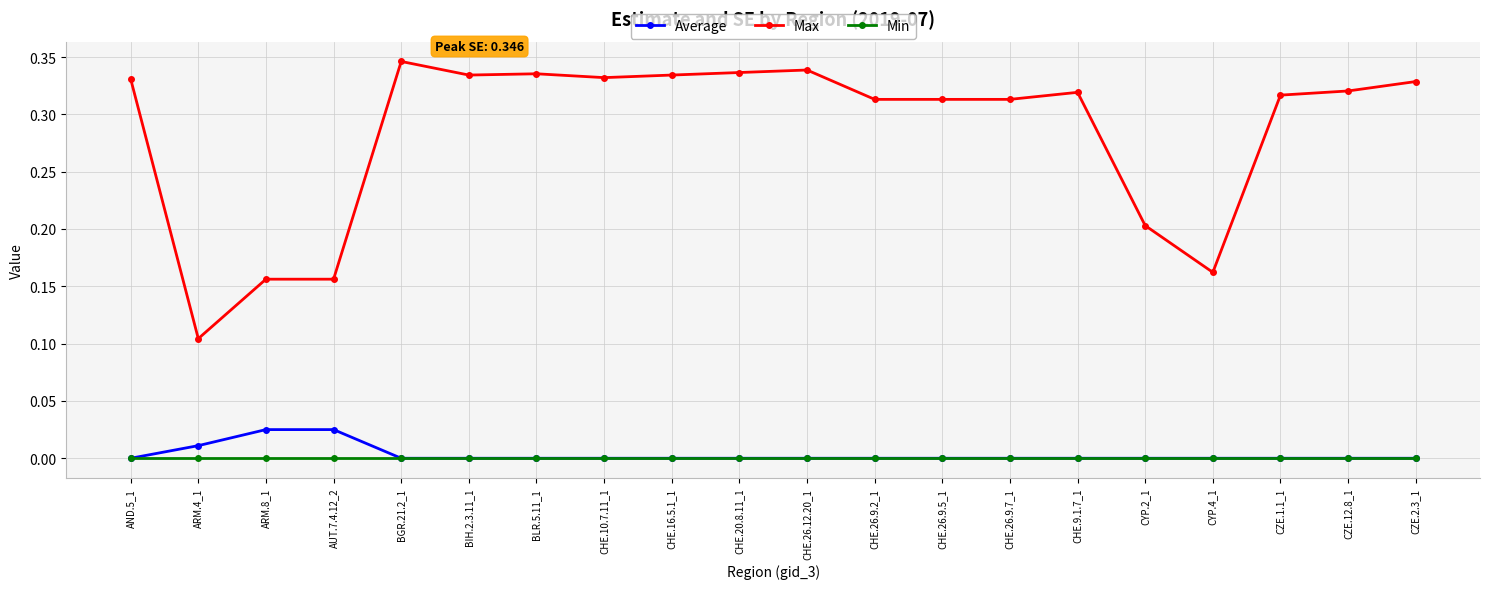

The Average series shows 0.0 at CHE.26.12.20_1. True or false?

True